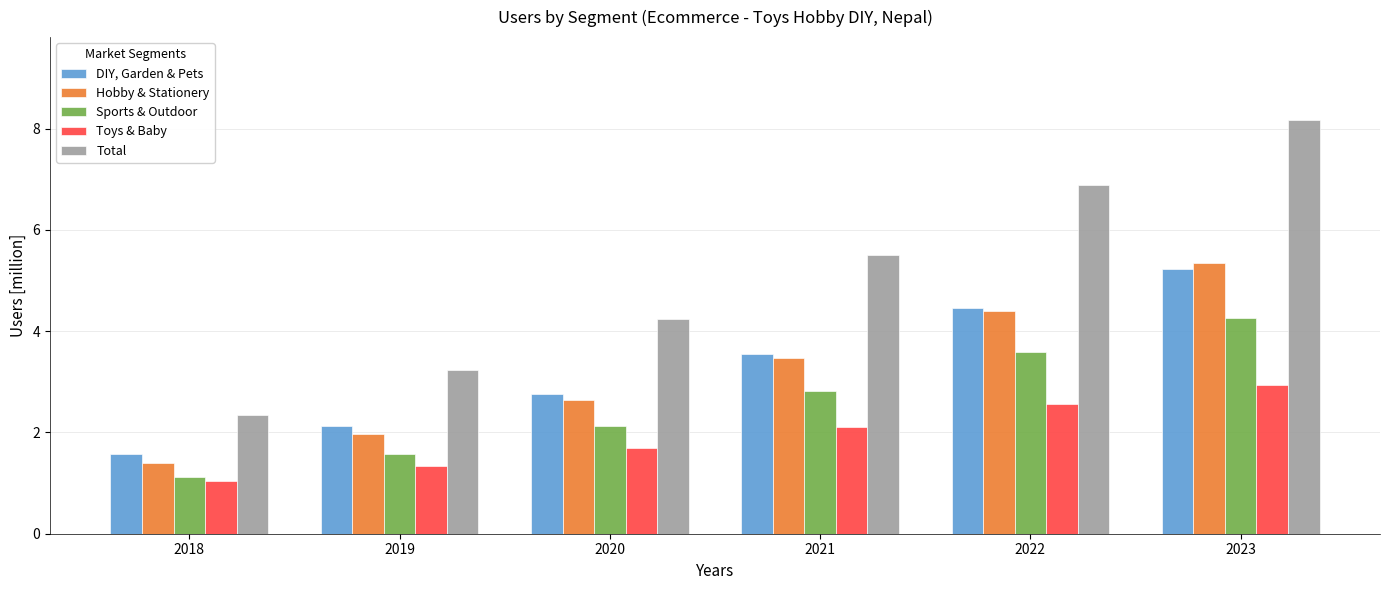

Reading left to right, extract all data points from this chart.

DIY, Garden & Pets: 2018=1.6	2019=2.1	2020=2.8	2021=3.5	2022=4.4	2023=5.2
Hobby & Stationery: 2018=1.4	2019=2.0	2020=2.6	2021=3.5	2022=4.4	2023=5.4
Sports & Outdoor: 2018=1.1	2019=1.6	2020=2.1	2021=2.8	2022=3.6	2023=4.3
Toys & Baby: 2018=1.0	2019=1.3	2020=1.7	2021=2.1	2022=2.6	2023=2.9
Total: 2018=2.3	2019=3.2	2020=4.2	2021=5.5	2022=6.9	2023=8.2